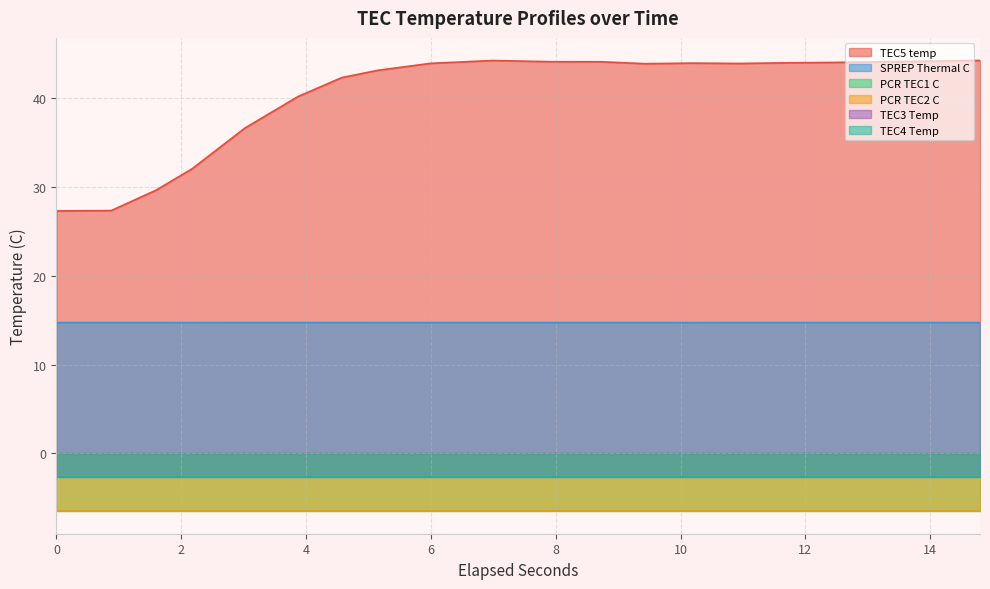

True or false: PCR TEC2 C and SPREP Thermal C cross at least once.

False